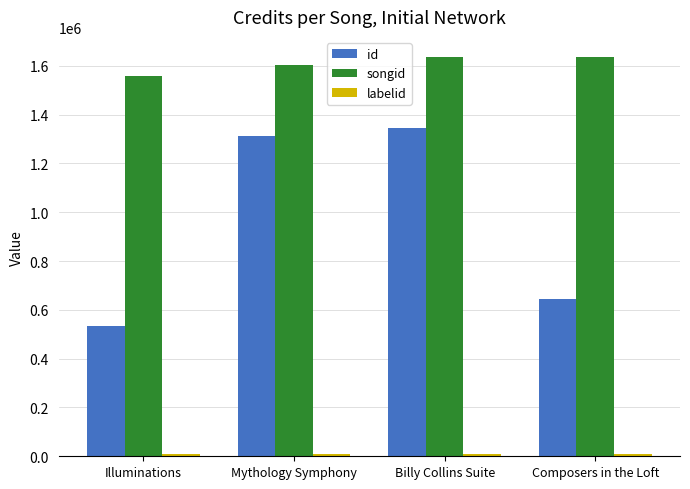

At which label is id closest to 938597?

Composers in the Loft